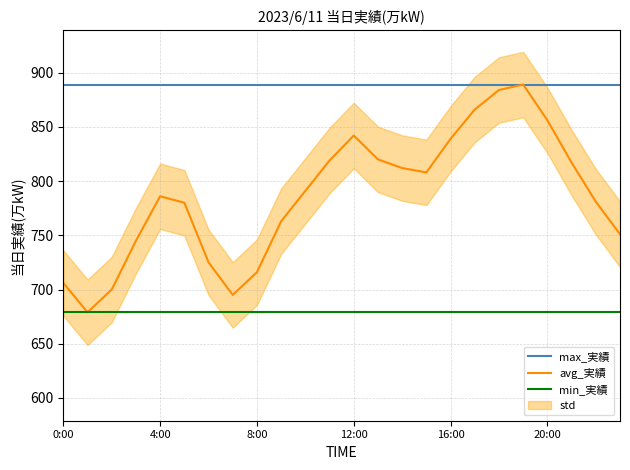

At which category is the sum across all series the highest?

19